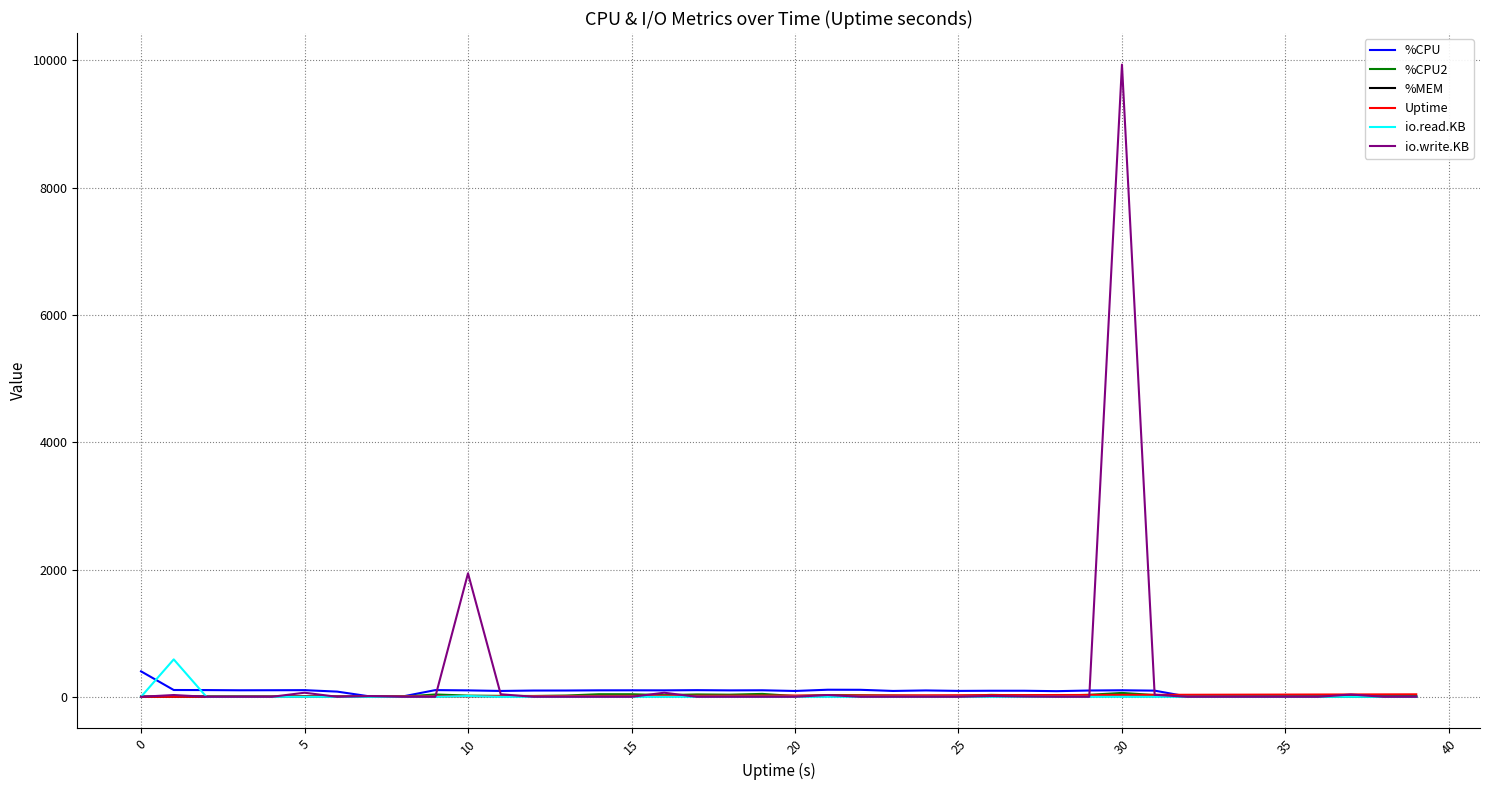

What is the greatest value displayed?

9932.0